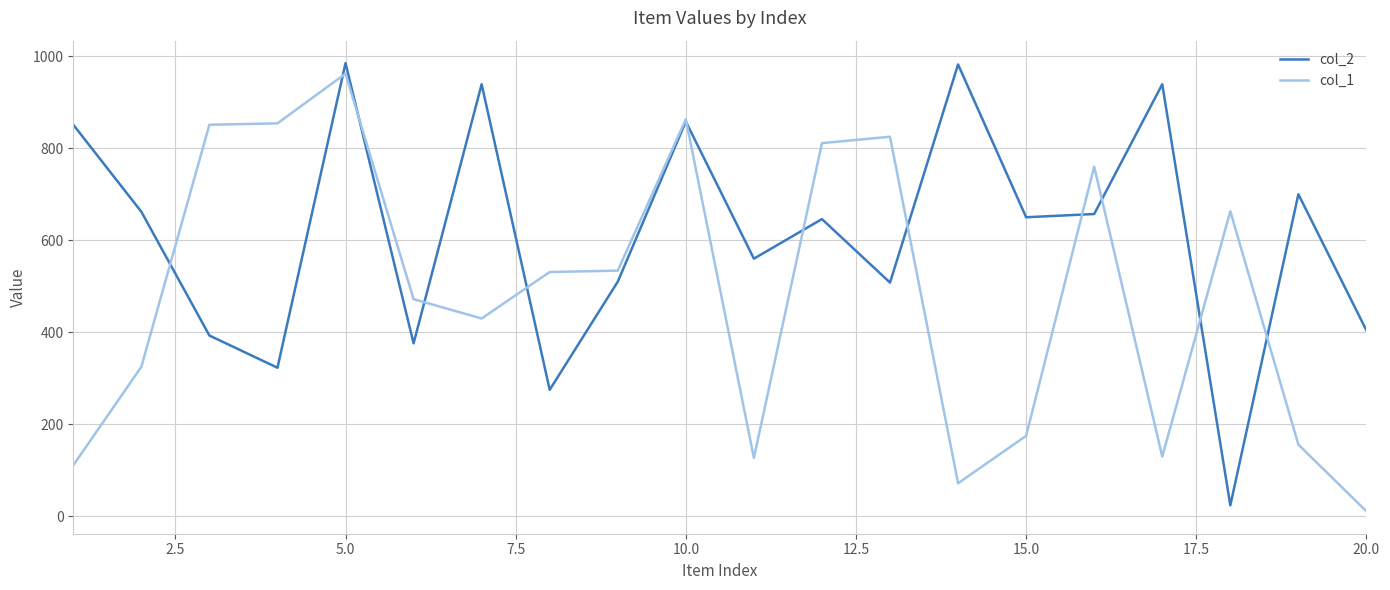

Which series has the widest spread of values?

col_2